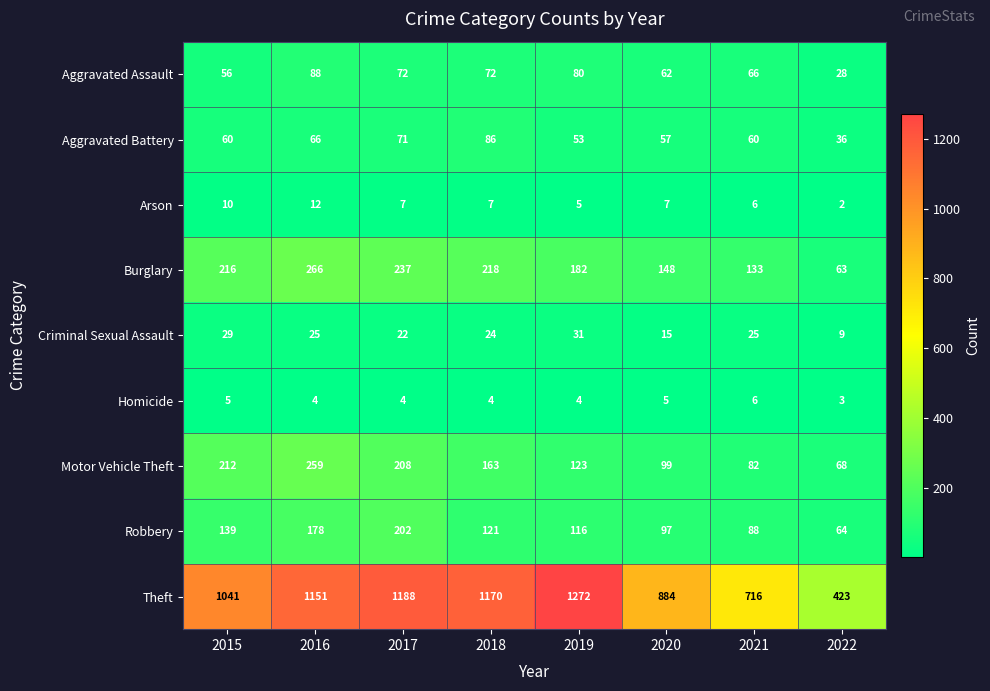

What is the difference between the maximum and minimum values in the Arson series?

10